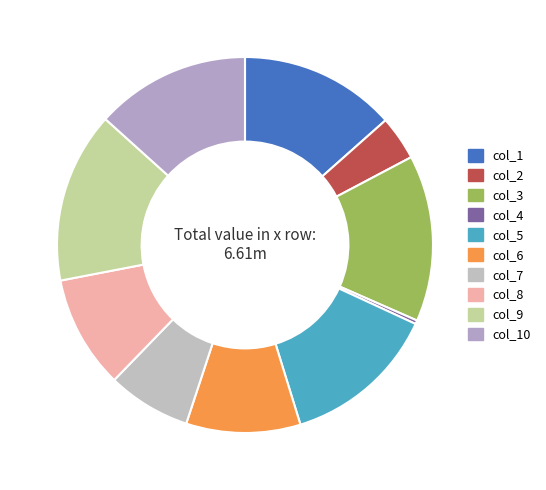

How many slices are in this pie chart?

10